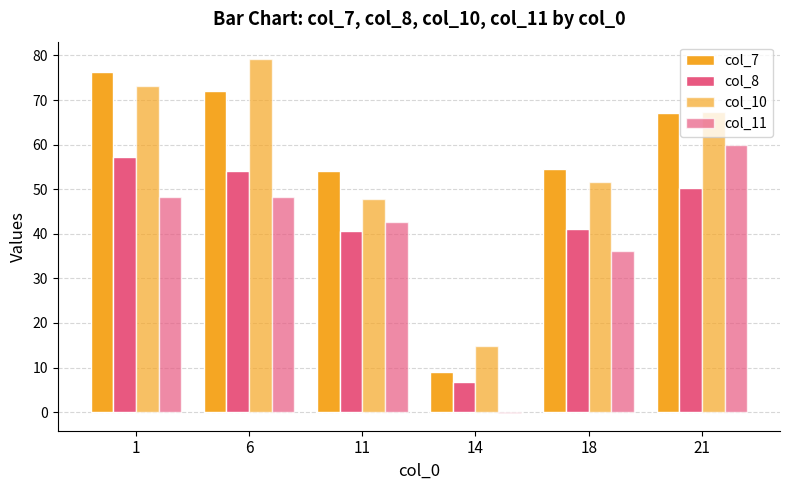

What is the difference between the second highest and second lowest values in the col_7 series?

17.9